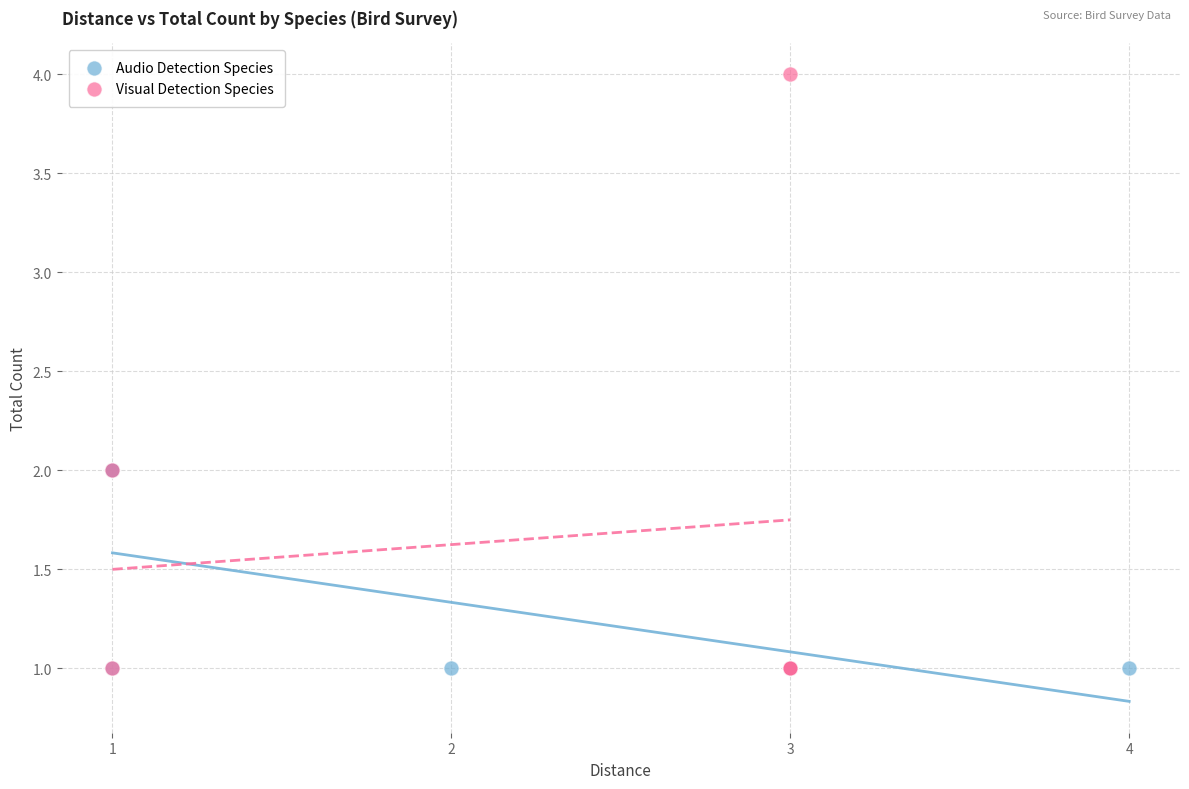

Which series has the largest Y range (max minus min)?

Visual Detection Species